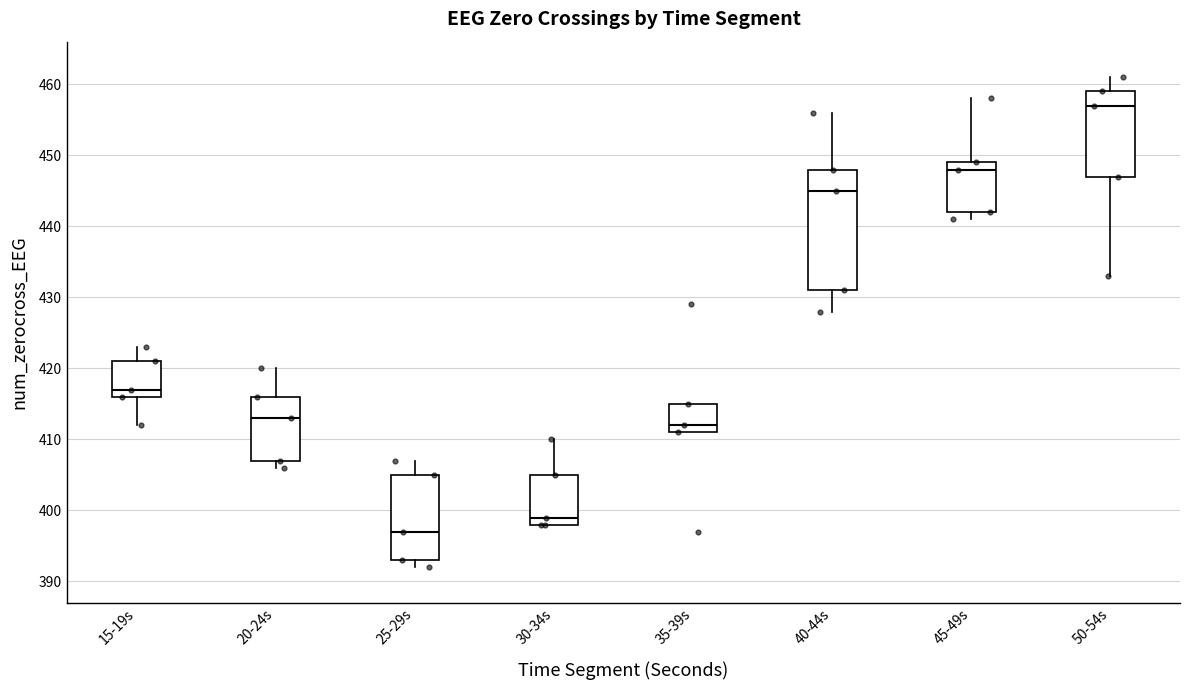

Reading left to right, transcribe this box plot: for each box, give where its median line is, the range the box spans, and where its two whiskers end, as read against the y-axis. The values are not printed on the chart, so give them approximately, as read against the axis.

15-19s: median 417, box 416 to 421, whiskers 412 to 423
20-24s: median 413, box 407 to 416, whiskers 406 to 420
25-29s: median 397, box 393 to 405, whiskers 392 to 407
30-34s: median 399, box 398 to 405, whiskers 398 to 410
35-39s: median 412, box 411 to 415, whiskers 411 to 415
40-44s: median 445, box 431 to 448, whiskers 428 to 456
45-49s: median 448, box 442 to 449, whiskers 441 to 458
50-54s: median 457, box 447 to 459, whiskers 433 to 461